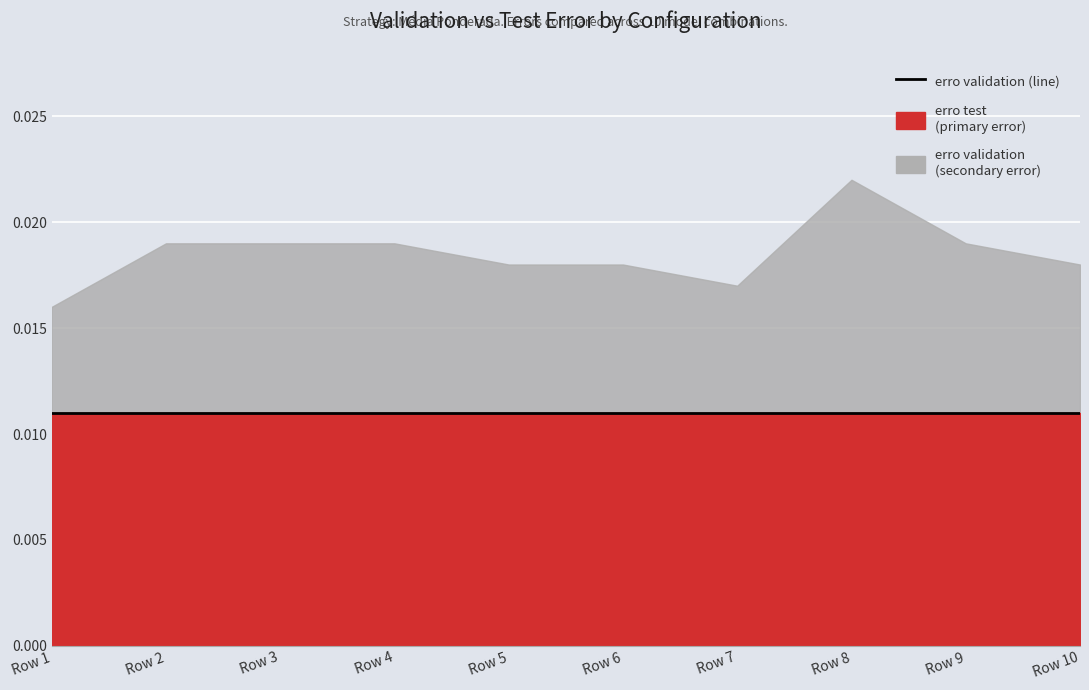

List the series in order of their overall mean, highest first.

erro test, erro validation